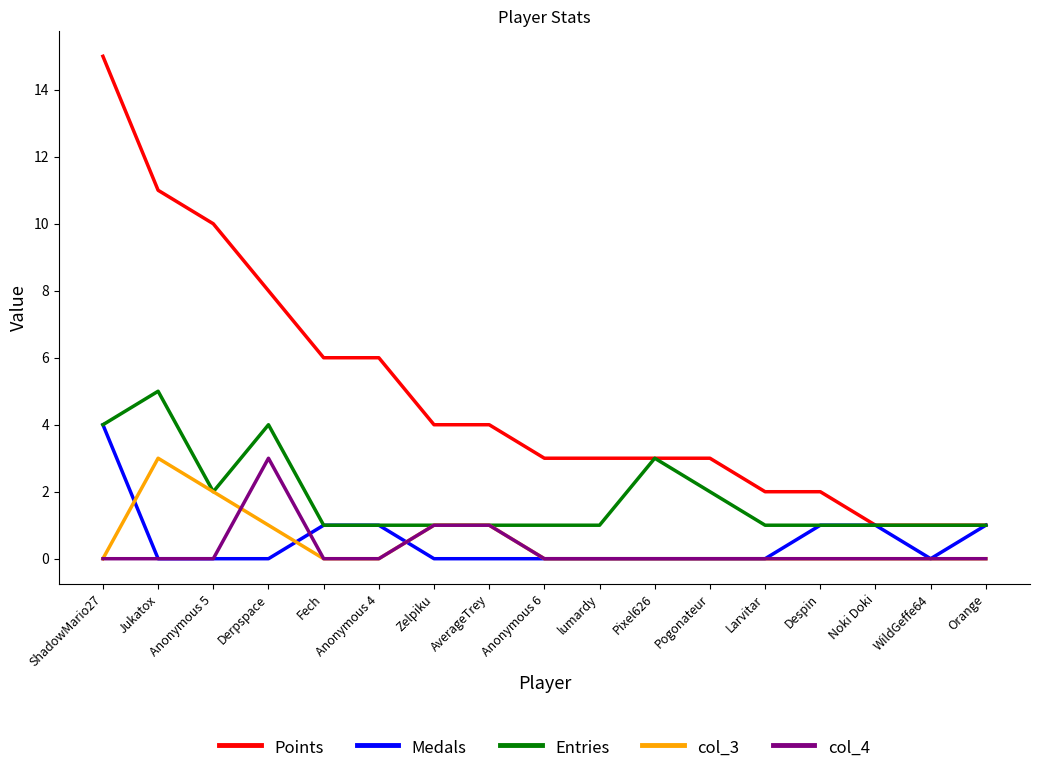

What are all the series names shown in the legend?

Points, Medals, Entries, col_3, col_4